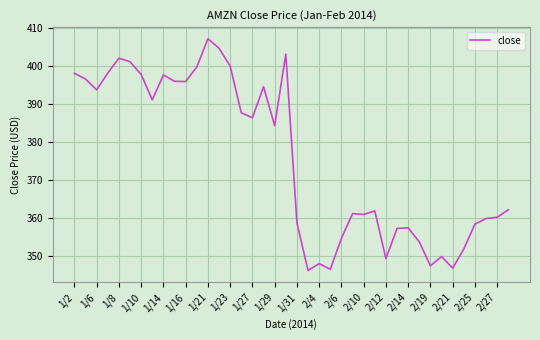

What is the maximum value shown in the chart?

407.1